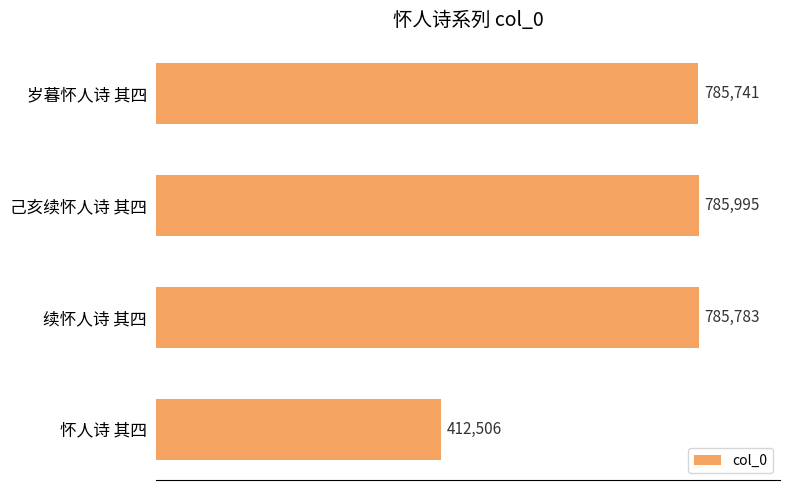

What is the change in value from 续怀人诗 其四 to 怀人诗 其四?

-373277